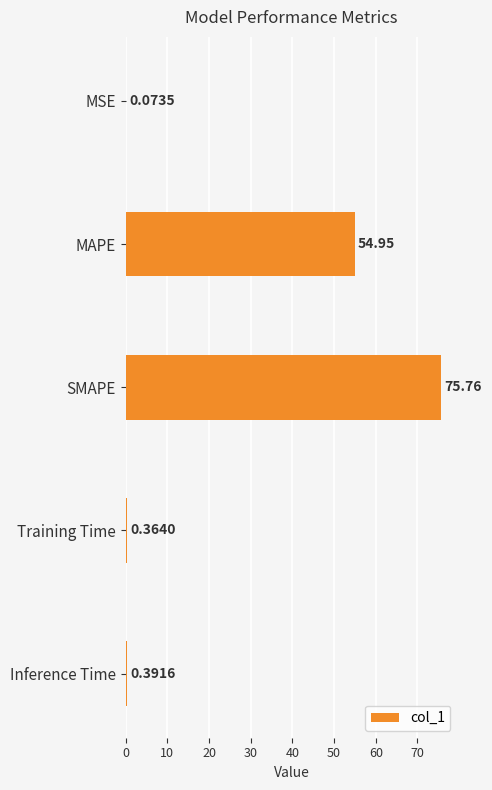

What is the change in value from SMAPE to Inference Time?

-75.4